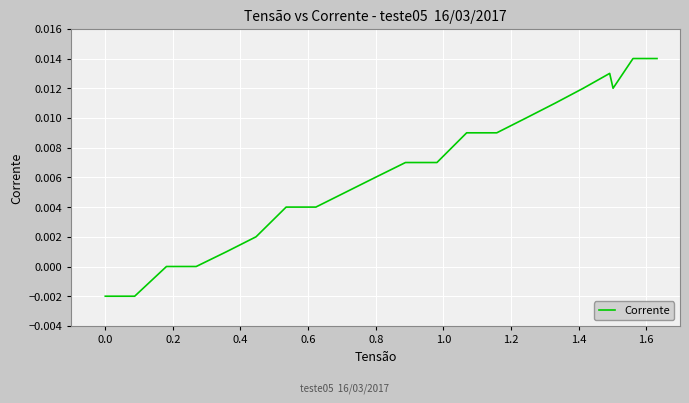

How many categories are shown in the chart?

21